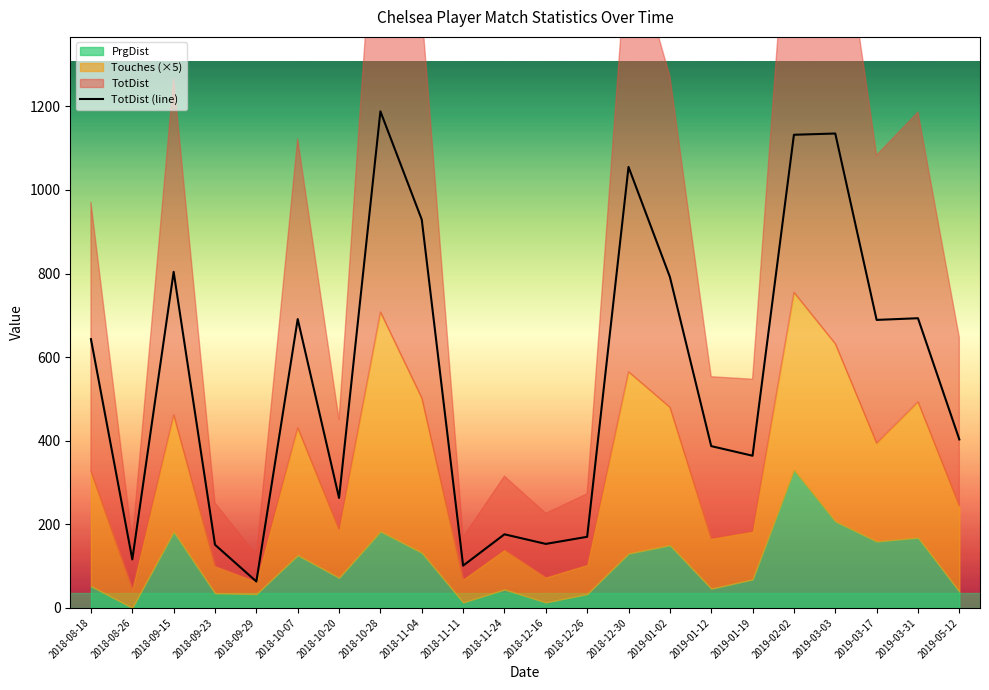

The value at 2019-01-19 is 210. True or false?

False